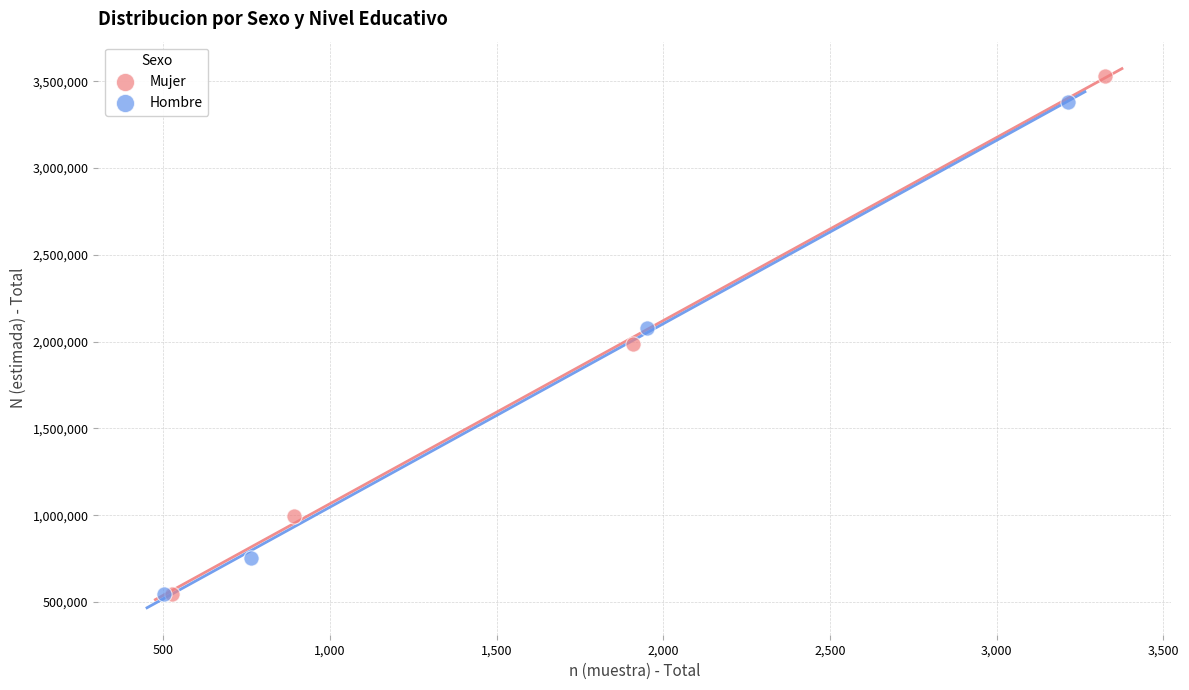

Which series contains the highest Y value?

Mujer